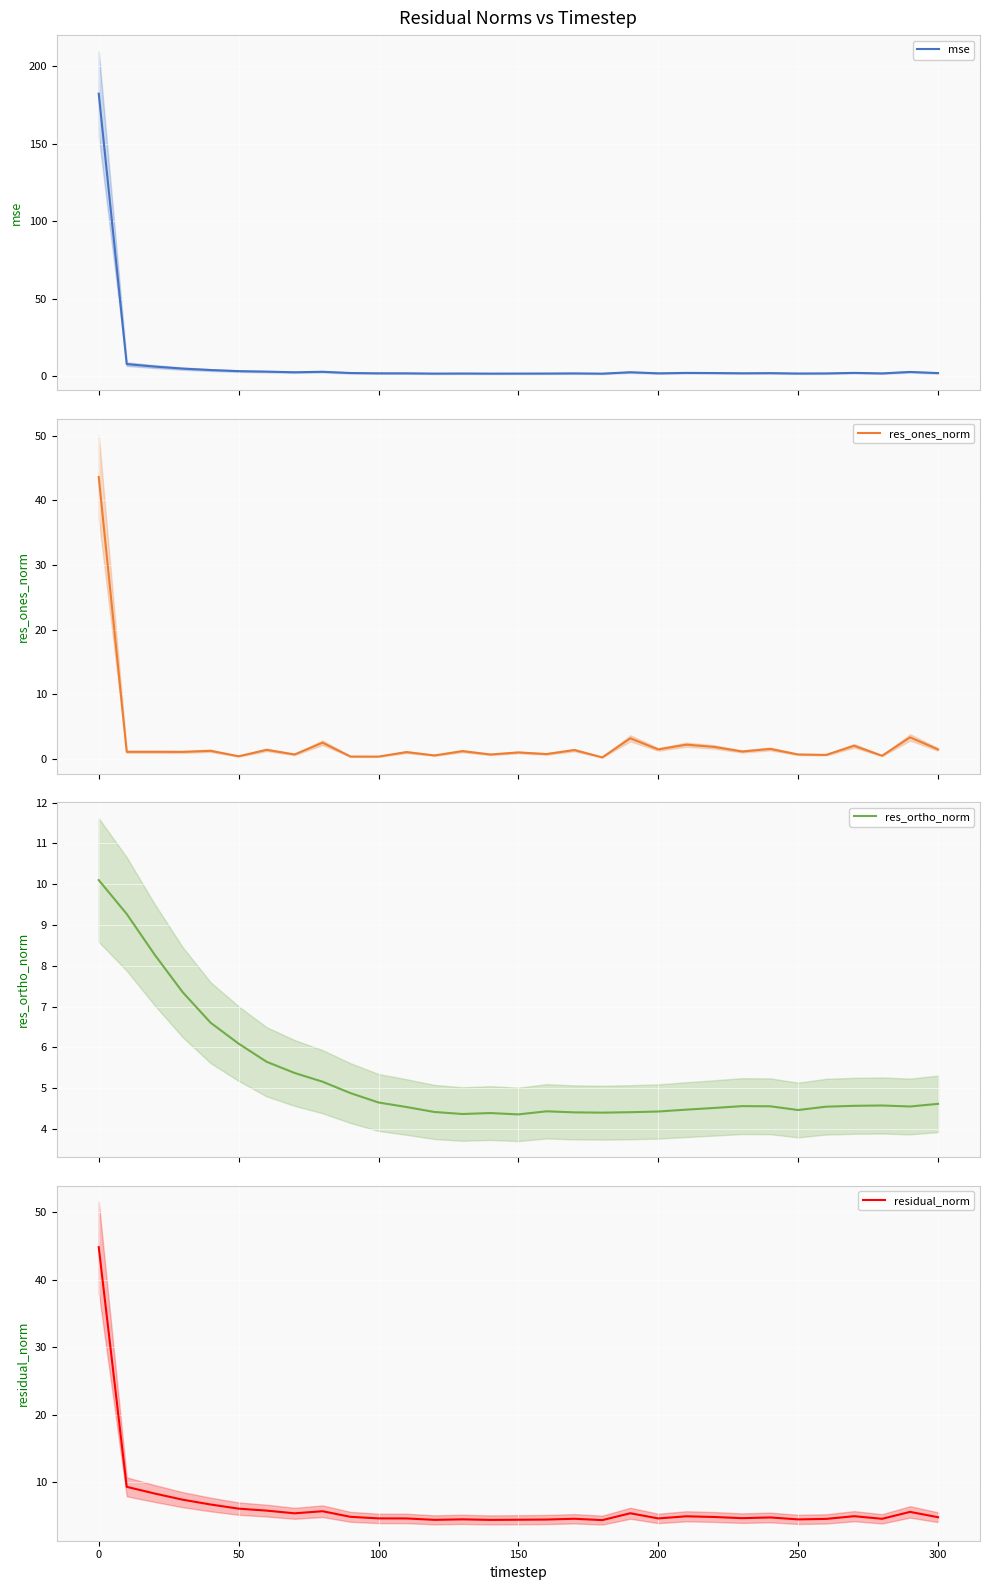

What is the value of the residual_norm point at the 17th from the left?

4.5